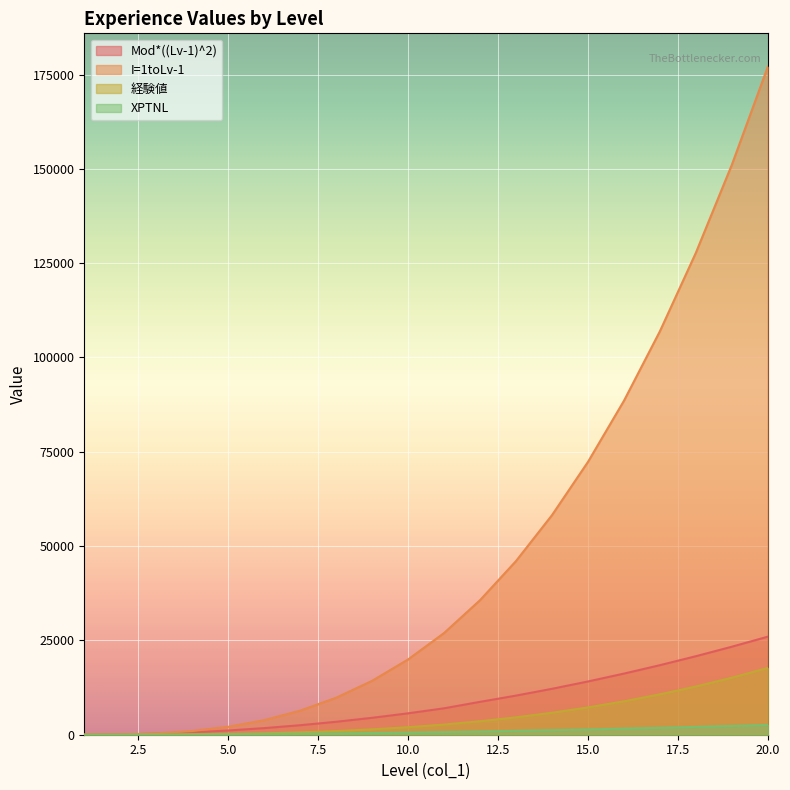

Reading right to left, extract all data points from this chart.

Mod*((Lv-1)^2): 25992.0	23328.0	20808.0	18432.0	16200.0	14112.0	12168.0	10368.0	8712.0	7000.0	5670.0	4480.0	3430.0	2520.0	1750.0	1120.0	630.0	280.0	70.0	0.0
I=1toLv-1: 177070.0	151078.0	127750.0	106942.0	88510.0	72310.0	58198.0	46030.0	35662.0	26950.0	19950.0	14280.0	9800.0	6370.0	3850.0	2100.0	980.0	350.0	70.0	0.0
経験値: 17707.0	15107.8	12775.0	10694.2	8851.0	7231.0	5819.8	4603.0	3566.2	2695.0	1995.0	1428.0	980.0	637.0	385.0	210.0	98.0	35.0	7.0	0.0
XPTNL: 2599.2	2332.8	2080.8	1843.2	1620.0	1411.2	1216.8	1036.8	871.2	700.0	567.0	448.0	343.0	252.0	175.0	112.0	63.0	28.0	7.0	0.0